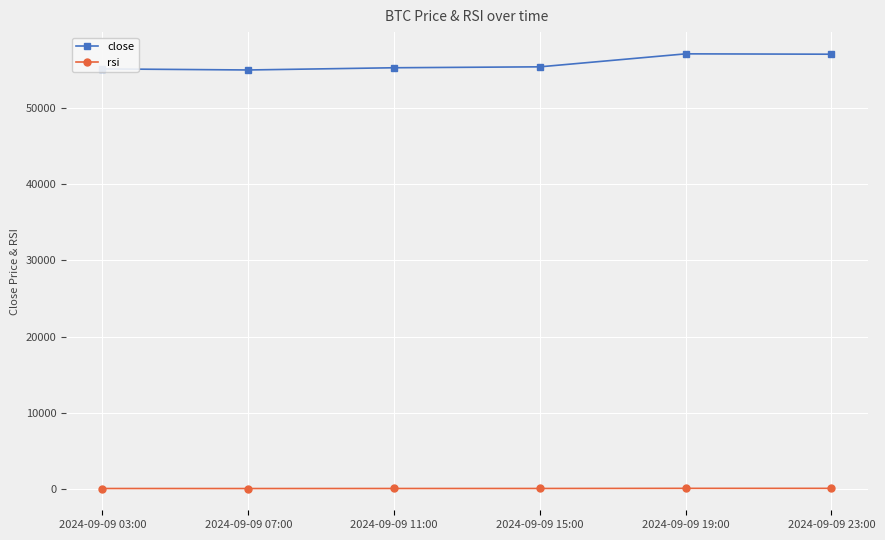

True or false: rsi and close intersect in this chart.

False